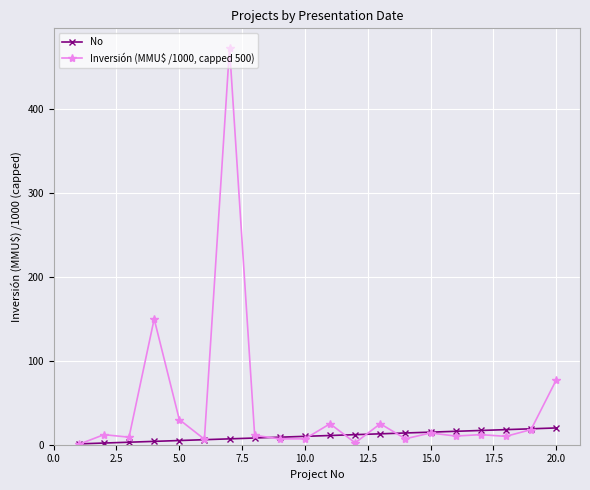

What is the value of the Inversión (MMU$ /1000, capped 500) point at the 7th from the left?

473.0